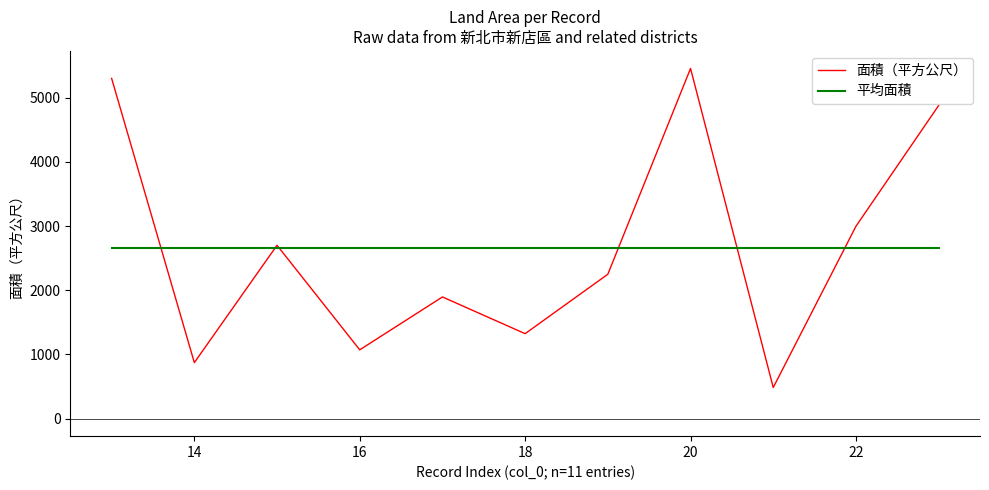

What is the maximum value shown in the chart?

5456.0